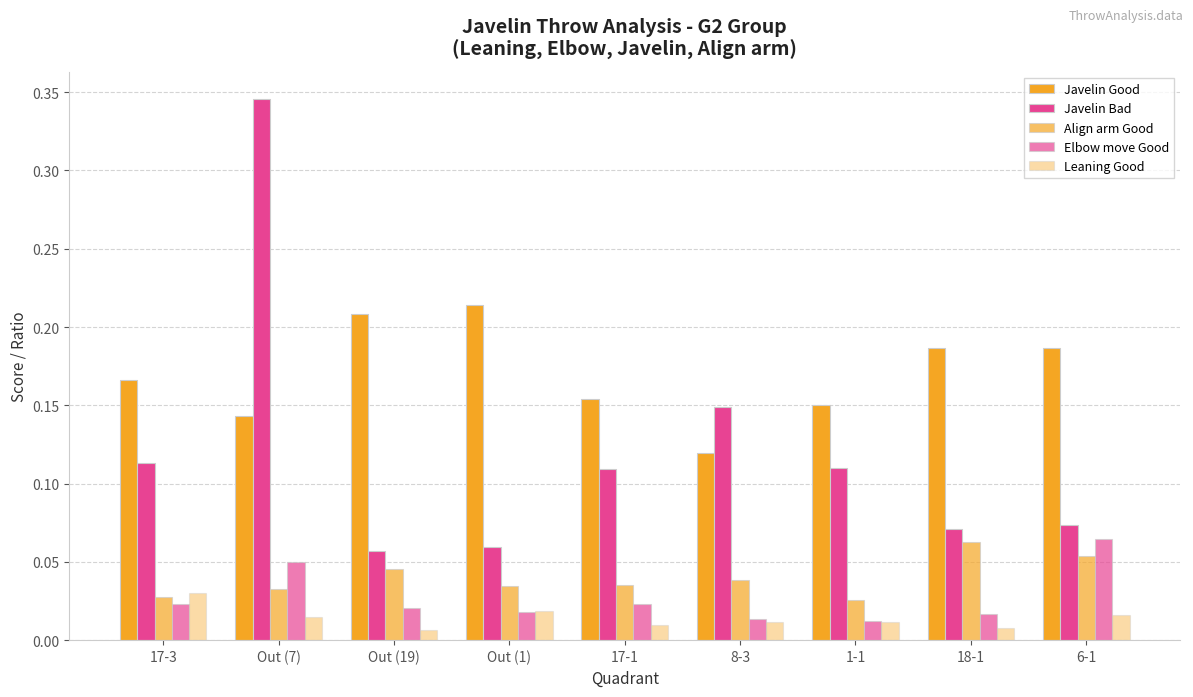

Is it true that Javelin Good equals 0.2 at 17-1?

True